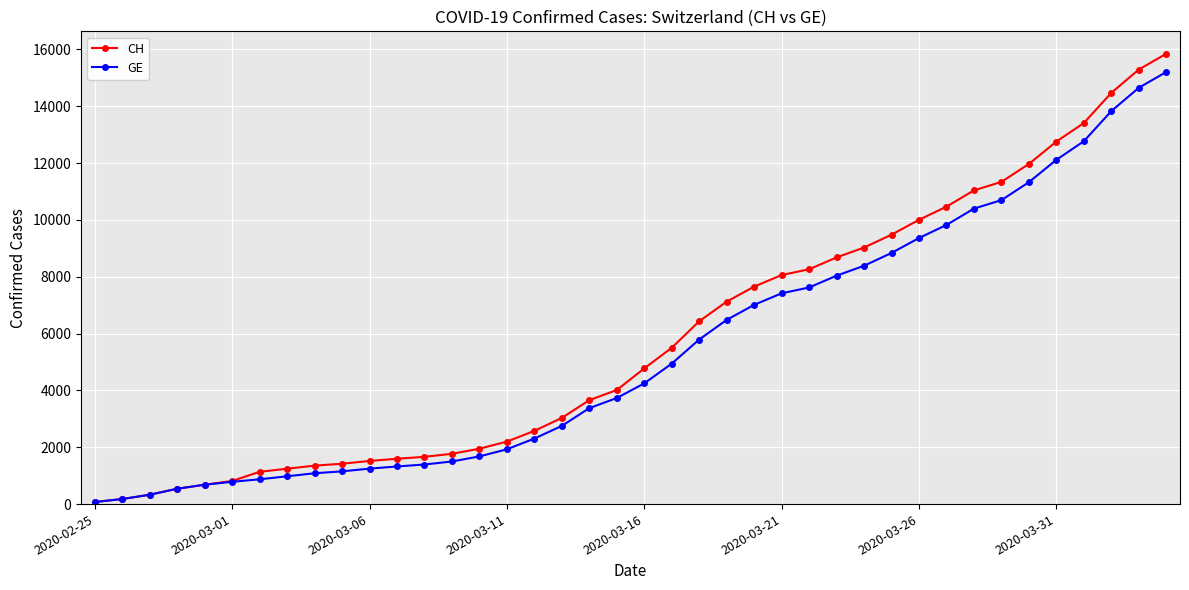

What is the maximum value for GE?

15208